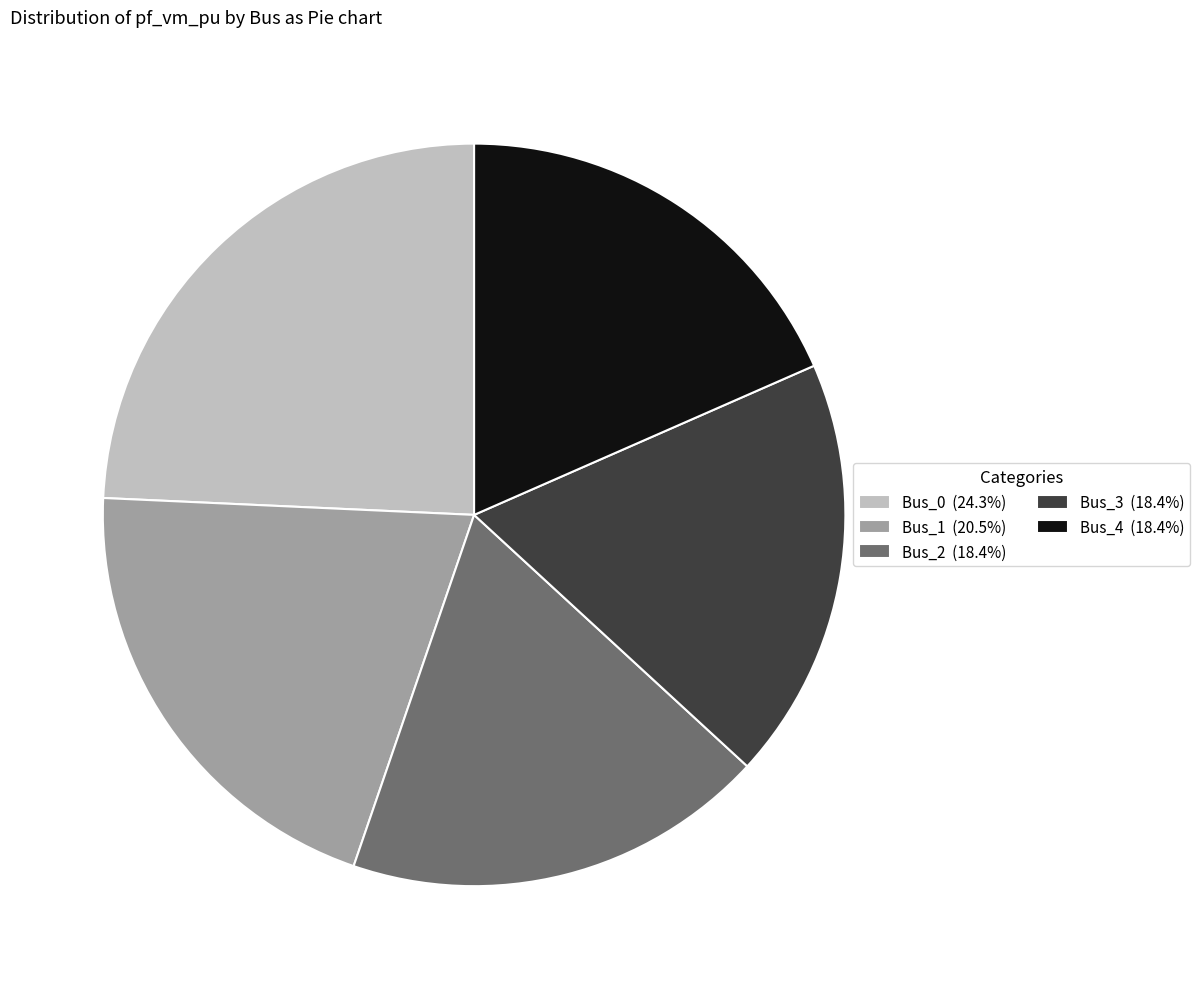

Does Bus_0 (24.3%) account for over 50% of the chart?

No